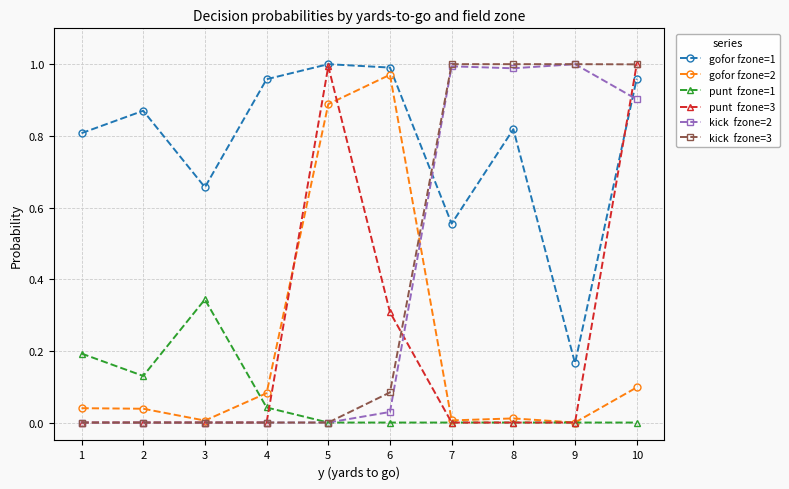

At which category is the sum across all series the highest?

10